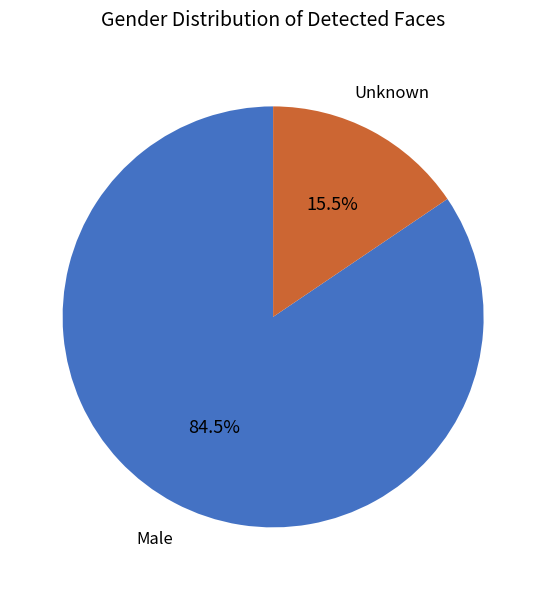

Is there a majority slice in this chart?

Yes